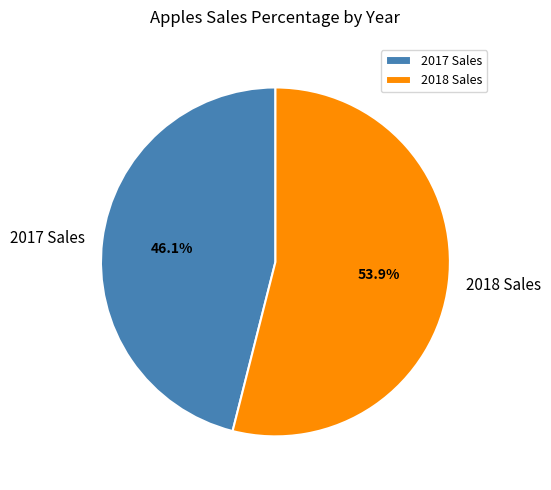

True or false: 2018 Sales accounts for 67% of the total.

False